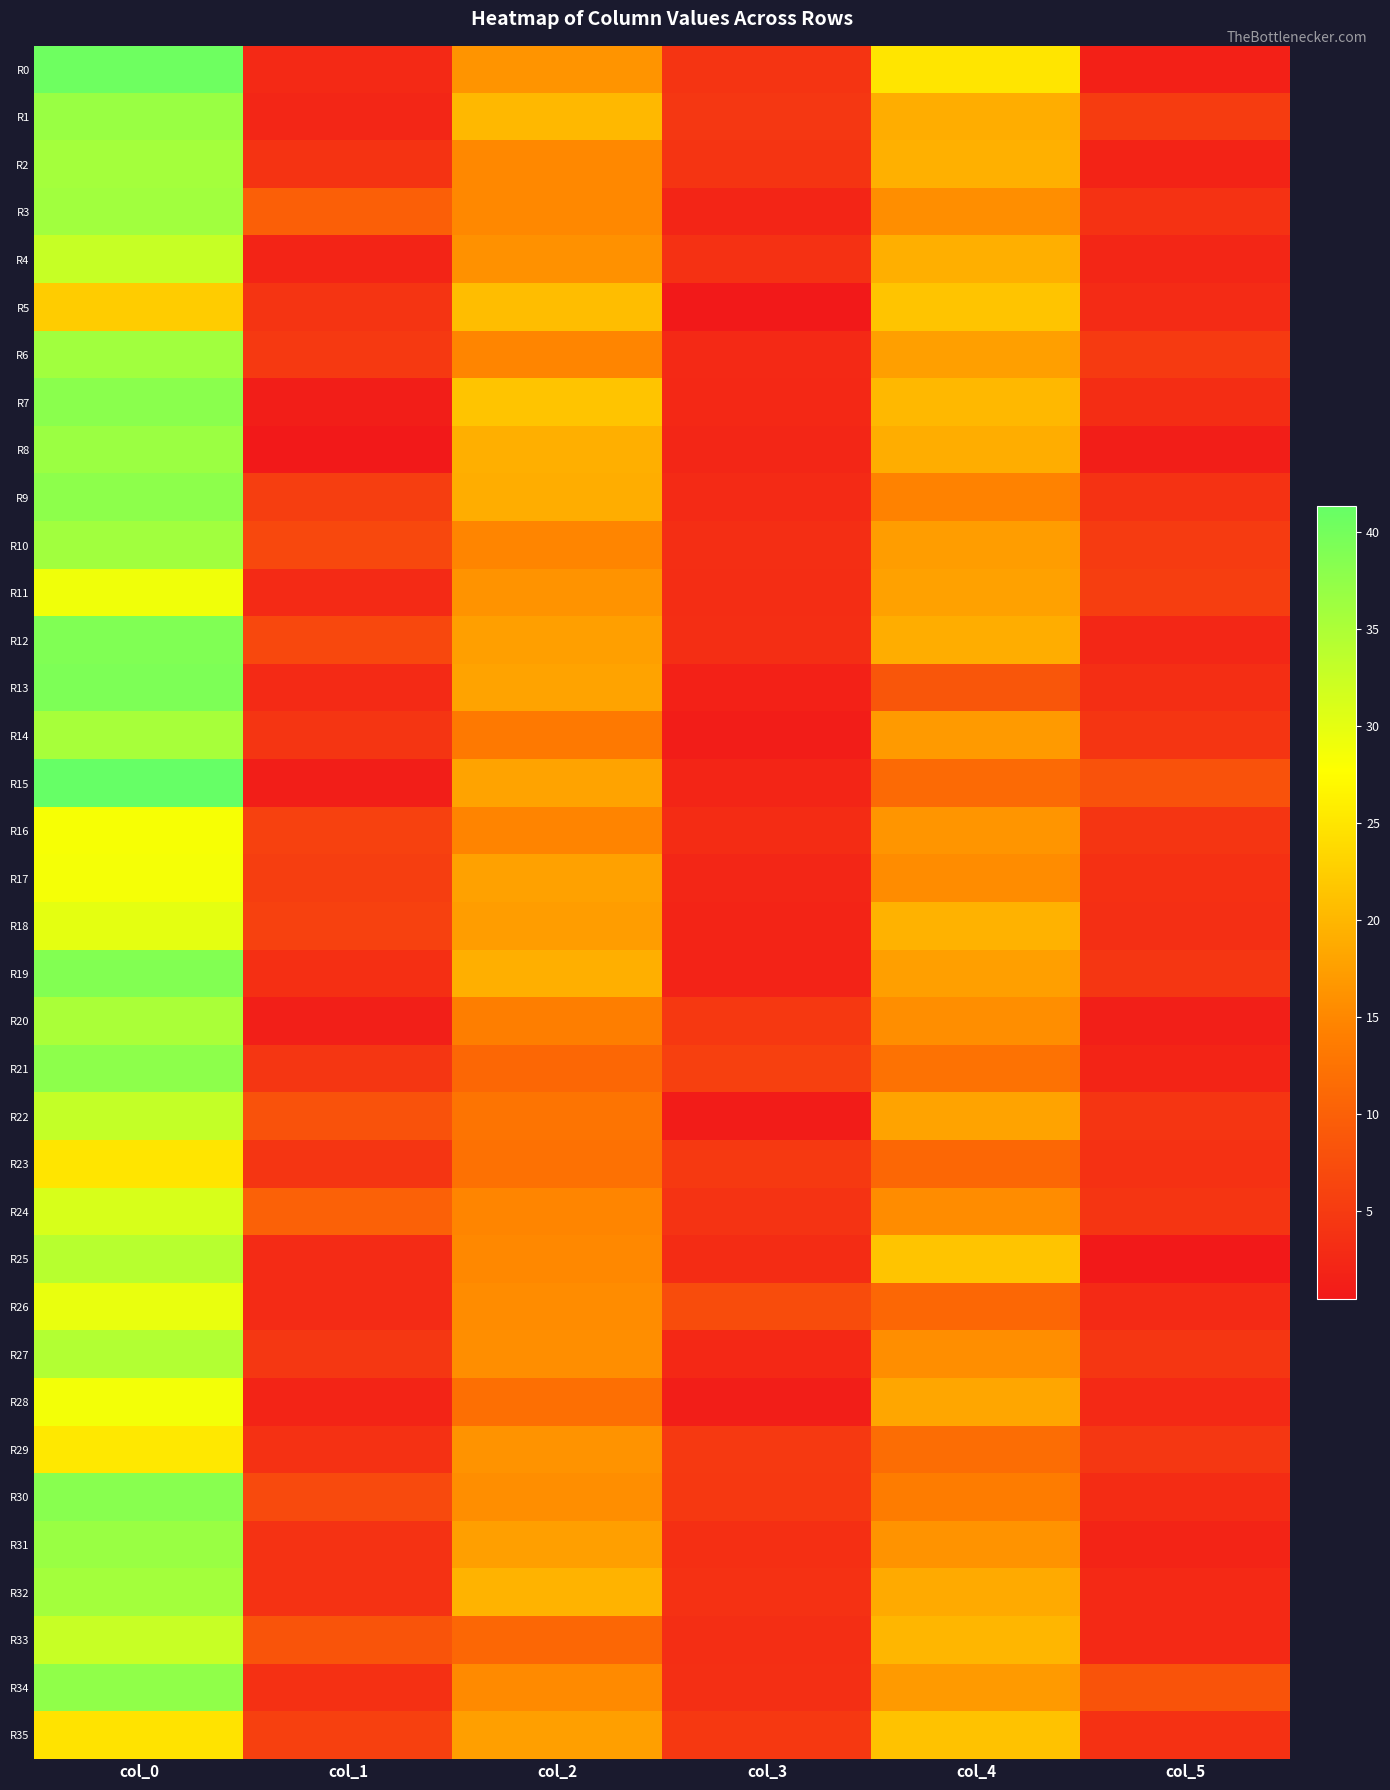

Reading left to right, transcribe all the data shown in this chart.

R0: col_0=40.5	col_1=2.7	col_2=16.3	col_3=4.1	col_4=25.0	col_5=1.4
R1: col_0=36.8	col_1=2.3	col_2=20.2	col_3=4.5	col_4=19.0	col_5=5.2
R2: col_0=35.7	col_1=4.0	col_2=15.0	col_3=4.1	col_4=19.3	col_5=1.9
R3: col_0=36.0	col_1=9.8	col_2=15.0	col_3=2.1	col_4=15.8	col_5=3.9
R4: col_0=32.8	col_1=2.0	col_2=16.0	col_3=3.7	col_4=19.2	col_5=2.3
R5: col_0=22.3	col_1=4.1	col_2=20.7	col_3=0.5	col_4=21.5	col_5=2.9
R6: col_0=36.0	col_1=4.7	col_2=14.8	col_3=2.7	col_4=17.5	col_5=4.9
R7: col_0=38.0	col_1=1.2	col_2=21.5	col_3=2.5	col_4=20.2	col_5=3.1
R8: col_0=36.5	col_1=0.5	col_2=19.2	col_3=2.2	col_4=19.0	col_5=1.2
R9: col_0=37.8	col_1=5.5	col_2=19.0	col_3=2.7	col_4=14.5	col_5=3.8
R10: col_0=36.0	col_1=6.8	col_2=14.8	col_3=3.3	col_4=17.2	col_5=5.0
R11: col_0=29.0	col_1=2.7	col_2=16.2	col_3=3.1	col_4=17.8	col_5=5.4
R12: col_0=39.0	col_1=6.7	col_2=17.5	col_3=3.3	col_4=19.0	col_5=2.4
R13: col_0=39.2	col_1=2.9	col_2=18.0	col_3=1.6	col_4=8.7	col_5=3.3
R14: col_0=35.5	col_1=4.2	col_2=13.2	col_3=1.1	col_4=17.0	col_5=4.2
R15: col_0=41.3	col_1=1.2	col_2=18.0	col_3=2.1	col_4=11.3	col_5=8.2
R16: col_0=28.3	col_1=5.8	col_2=14.7	col_3=3.1	col_4=16.5	col_5=4.2
R17: col_0=28.5	col_1=5.4	col_2=17.8	col_3=2.2	col_4=15.5	col_5=3.6
R18: col_0=30.0	col_1=5.8	col_2=17.2	col_3=1.9	col_4=19.5	col_5=3.4
R19: col_0=38.8	col_1=3.5	col_2=19.2	col_3=1.8	col_4=17.5	col_5=4.3
R20: col_0=35.2	col_1=1.3	col_2=14.0	col_3=4.6	col_4=15.8	col_5=1.3
R21: col_0=37.8	col_1=4.4	col_2=11.0	col_3=5.7	col_4=12.3	col_5=2.0
R22: col_0=33.0	col_1=8.2	col_2=12.7	col_3=0.9	col_4=18.0	col_5=4.3
R23: col_0=25.0	col_1=4.2	col_2=12.2	col_3=4.7	col_4=11.0	col_5=3.7
R24: col_0=31.2	col_1=10.1	col_2=14.8	col_3=4.0	col_4=15.5	col_5=4.3
R25: col_0=34.0	col_1=2.9	col_2=15.0	col_3=3.0	col_4=21.5	col_5=0.5
R26: col_0=29.7	col_1=2.9	col_2=15.5	col_3=7.3	col_4=11.0	col_5=2.8
R27: col_0=34.5	col_1=4.5	col_2=15.8	col_3=2.5	col_4=15.8	col_5=4.3
R28: col_0=28.8	col_1=1.9	col_2=12.0	col_3=1.2	col_4=18.2	col_5=2.6
R29: col_0=25.3	col_1=3.7	col_2=16.2	col_3=4.8	col_4=11.7	col_5=4.5
R30: col_0=38.2	col_1=7.1	col_2=15.8	col_3=4.7	col_4=13.8	col_5=3.0
R31: col_0=36.8	col_1=3.9	col_2=17.5	col_3=3.5	col_4=16.2	col_5=1.9
R32: col_0=35.8	col_1=3.8	col_2=19.7	col_3=3.7	col_4=18.7	col_5=2.6
R33: col_0=32.7	col_1=8.3	col_2=11.0	col_3=3.3	col_4=20.0	col_5=2.5
R34: col_0=37.5	col_1=3.6	col_2=15.2	col_3=3.4	col_4=17.0	col_5=8.2
R35: col_0=24.8	col_1=5.7	col_2=17.5	col_3=4.6	col_4=21.2	col_5=3.7